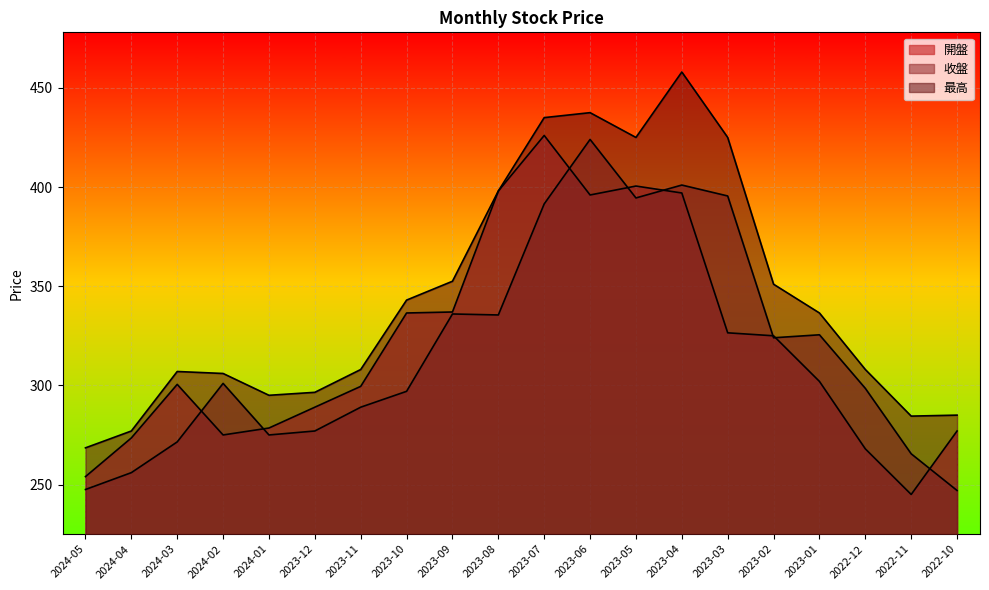

What is the sum of all 最高 values?

6897.0